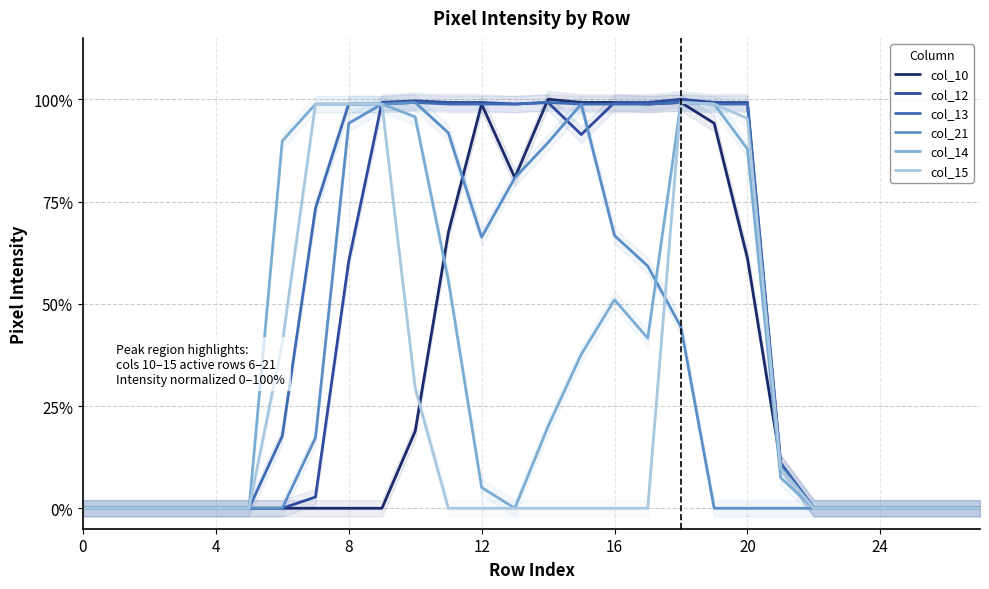

At which category is the sum across all series the highest?

18